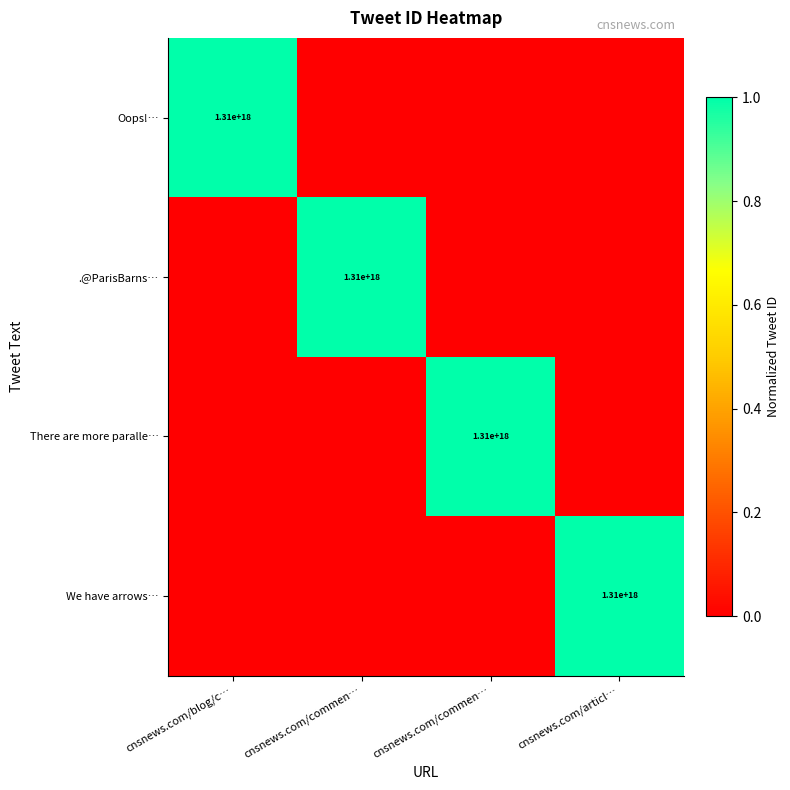

Is it true that Oops!… equals 0.3 at cnsnews.com/commen…?

False